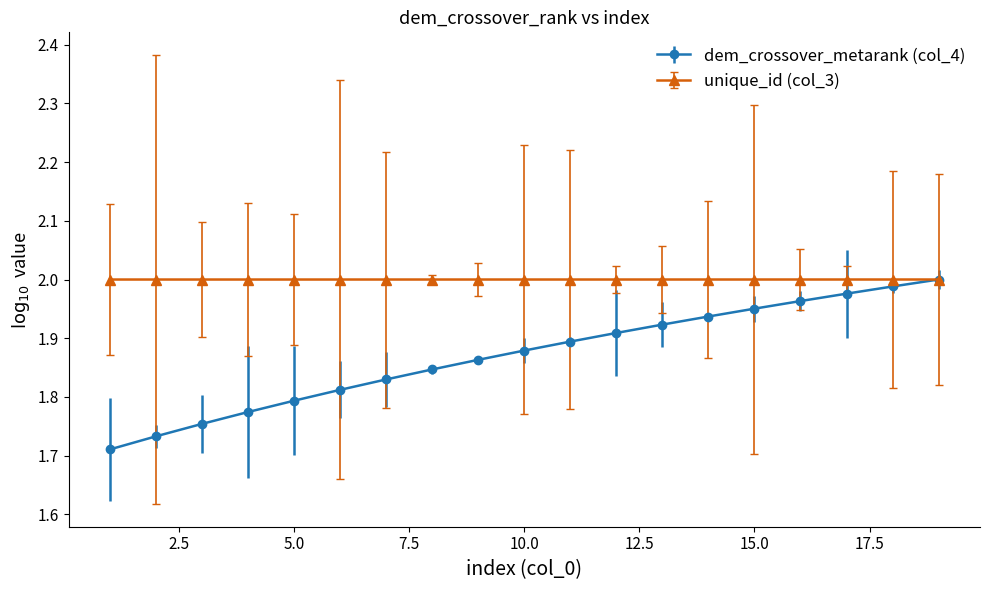

List the series in order of their overall mean, lowest first.

dem_crossover_metarank (col_4), unique_id (col_3)